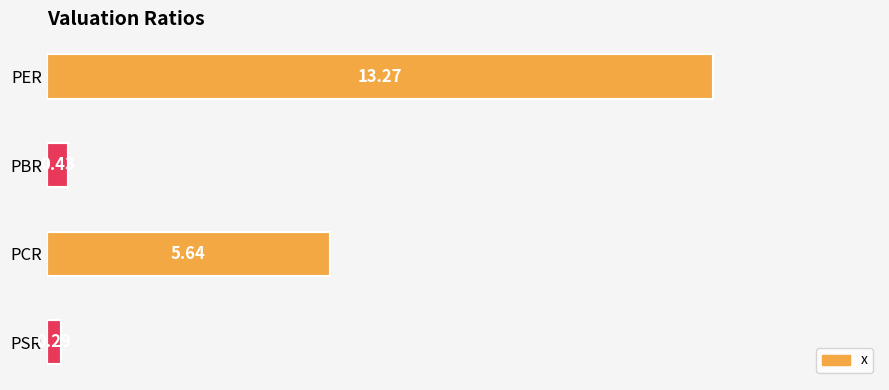

Which label corresponds to the largest value in the chart?

PER